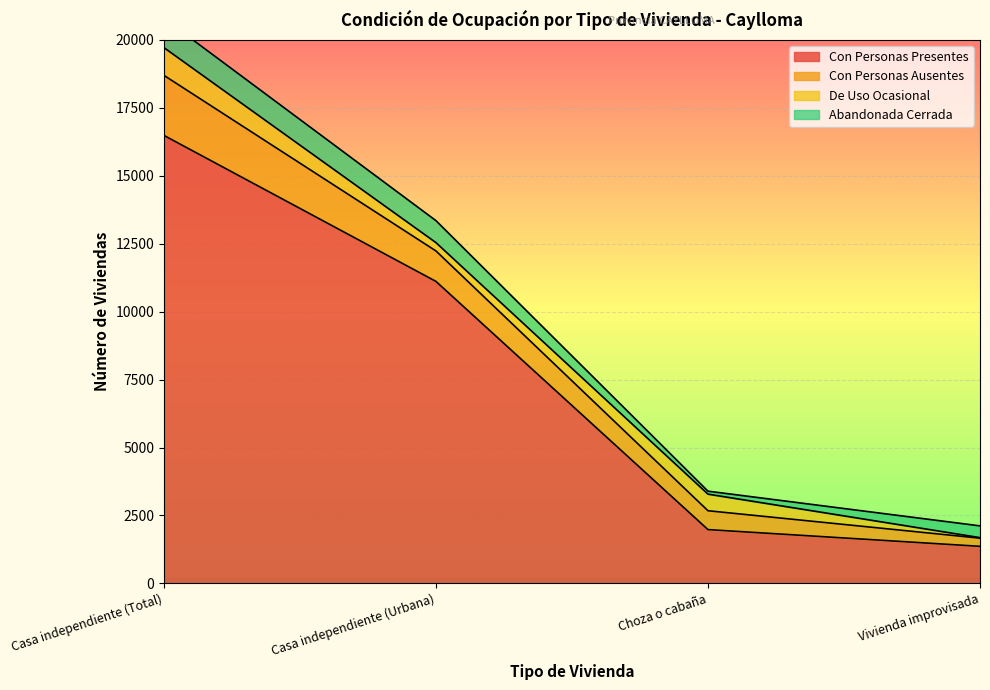

Reading left to right, extract all data points from this chart.

Con Personas Presentes: Casa independiente (Total)=16489	Casa independiente (Urbana)=11116	Choza o cabaña=1981	Vivienda improvisada=1365
Con Personas Ausentes: Casa independiente (Total)=2210	Casa independiente (Urbana)=1121	Choza o cabaña=694	Vivienda improvisada=300
De Uso Ocasional: Casa independiente (Total)=1021	Casa independiente (Urbana)=306	Choza o cabaña=611	Vivienda improvisada=20
Abandonada Cerrada: Casa independiente (Total)=1078	Casa independiente (Urbana)=809	Choza o cabaña=109	Vivienda improvisada=433